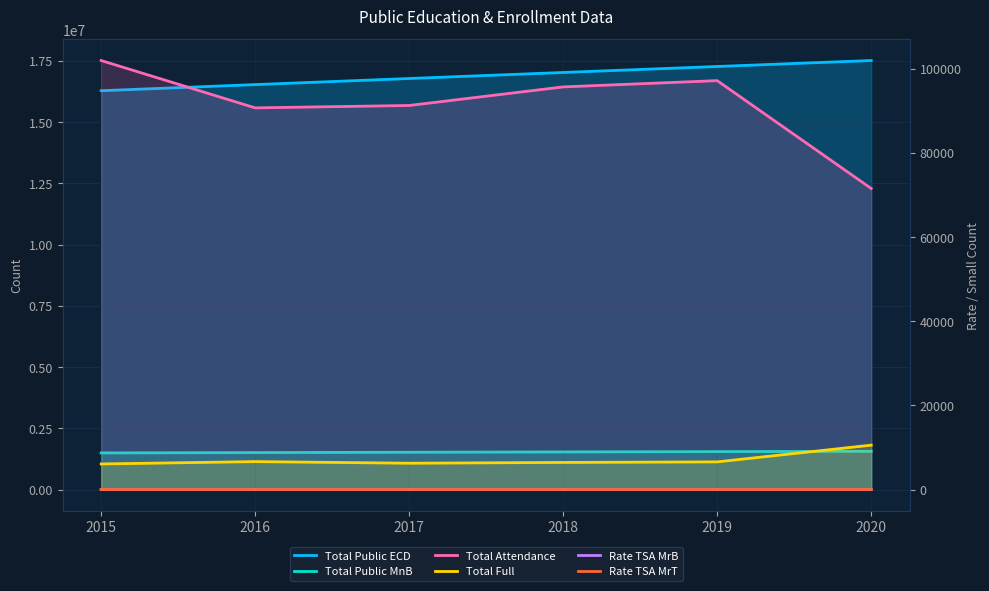

True or false: Rate TSA MrB has a value of 6.3 at 2019.

True